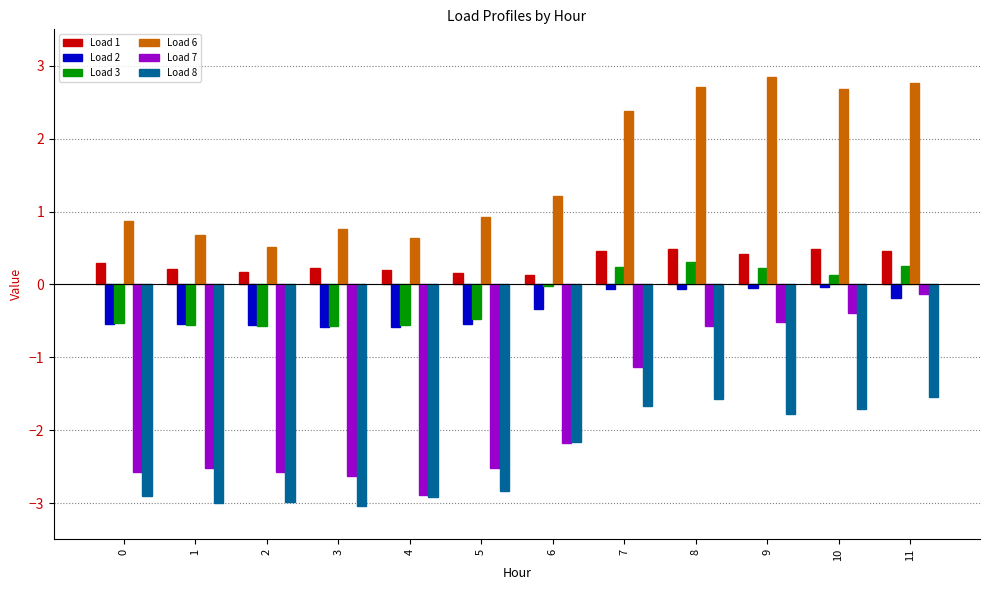

Which category has the highest value across all series?

9